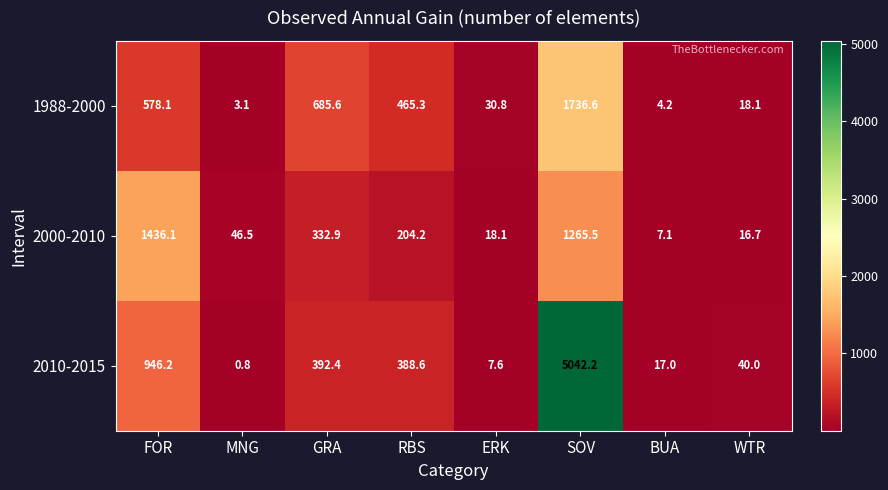

The 2010-2015 series shows 12.6 at ERK. True or false?

False